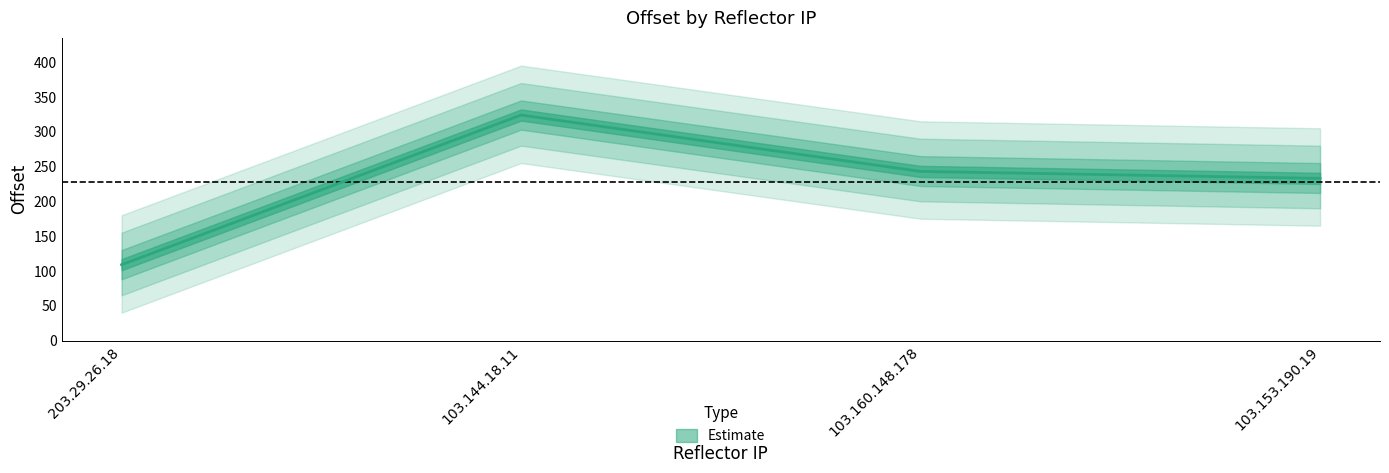

What is the change in value from 103.144.18.11 to 103.160.148.178?

-81